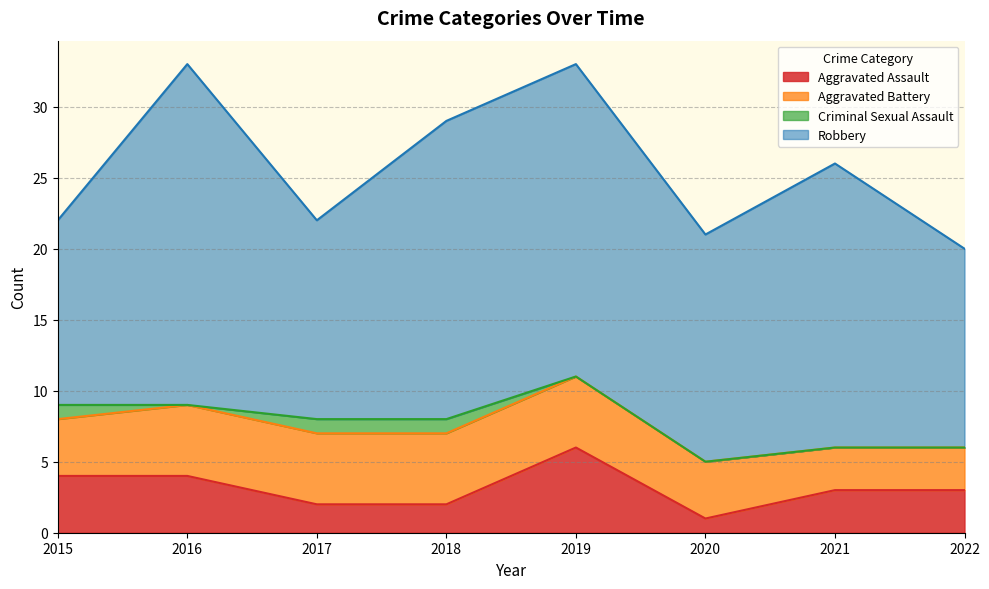

The Aggravated Assault series shows 2 at 2018. True or false?

True